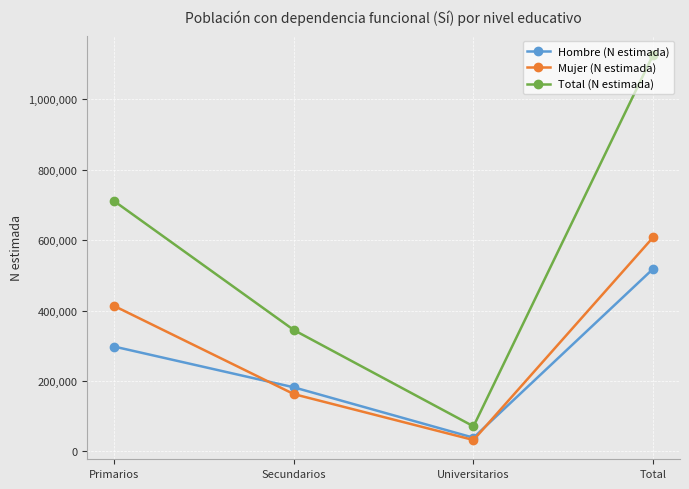

The Total (N estimada) series shows 1126121 at Total. True or false?

True